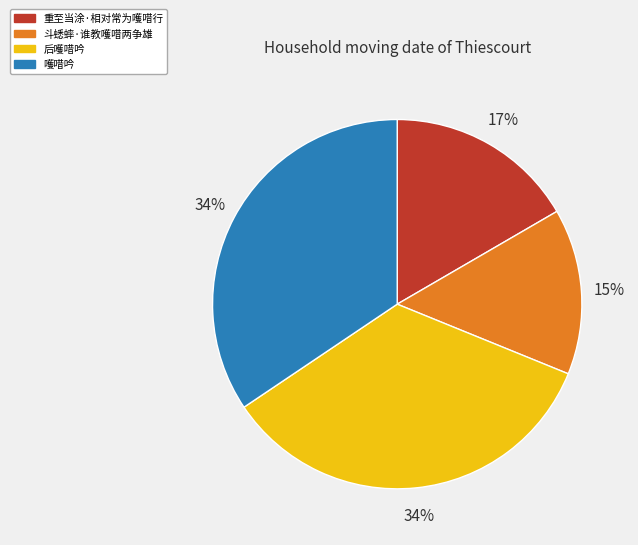

Is there a majority slice in this chart?

No